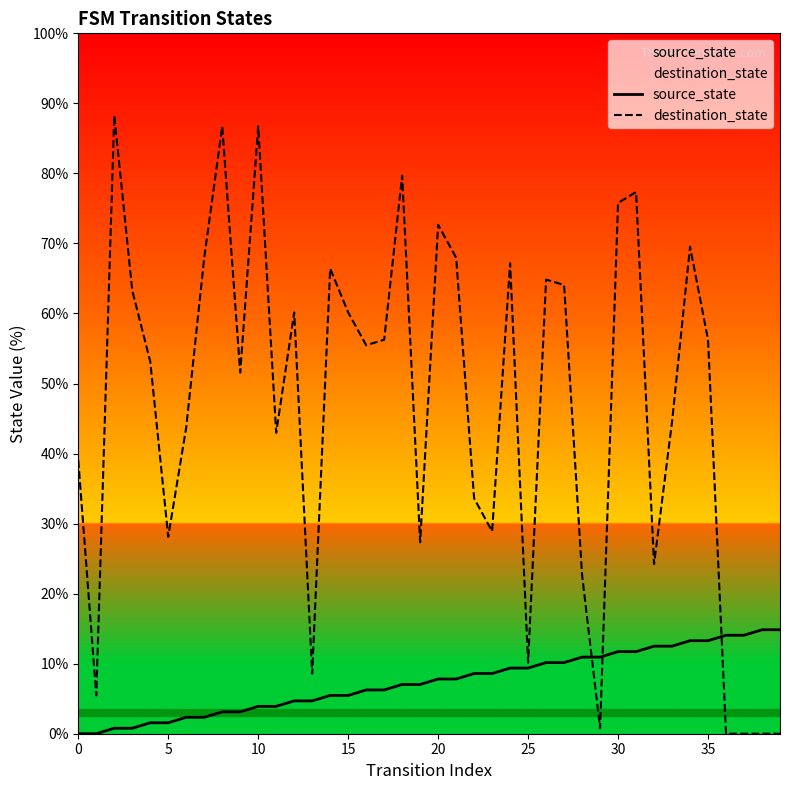

What is the value of the source_state point at the 17th from the left?

6.2